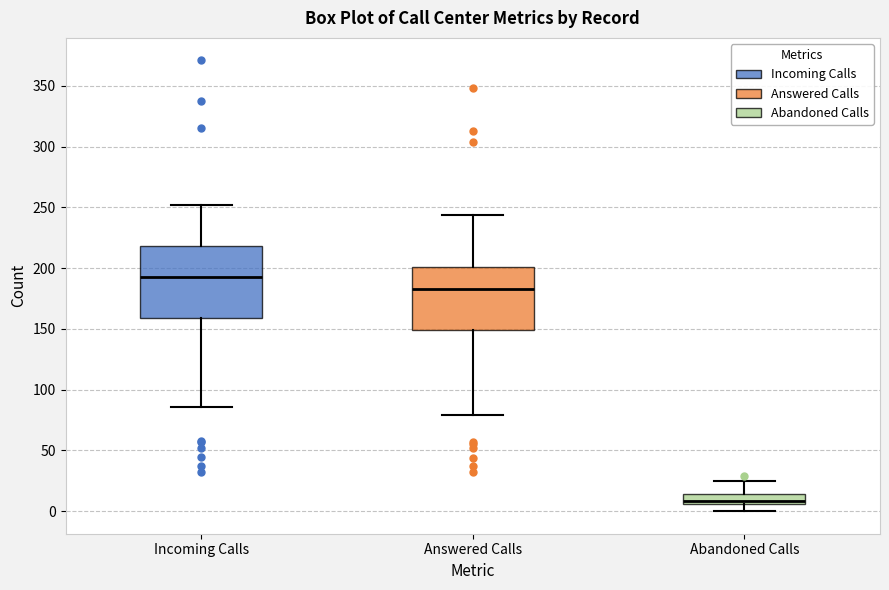

Which box is the tallest, from its lower edge to its upper edge?

Incoming Calls